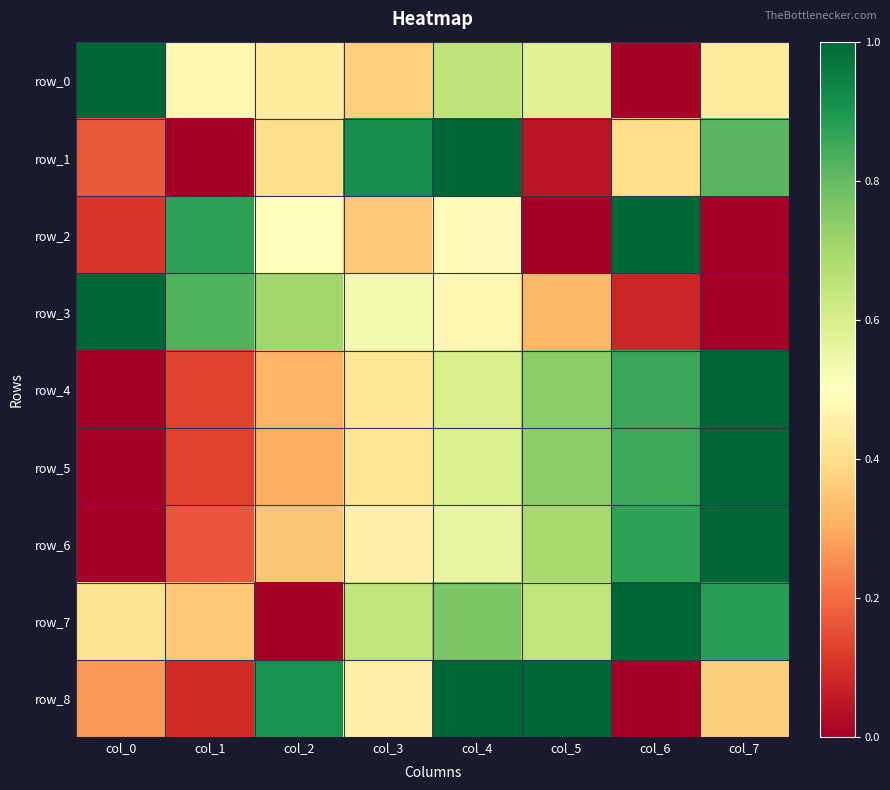

At how many categories does at least one series exceed 0?

8